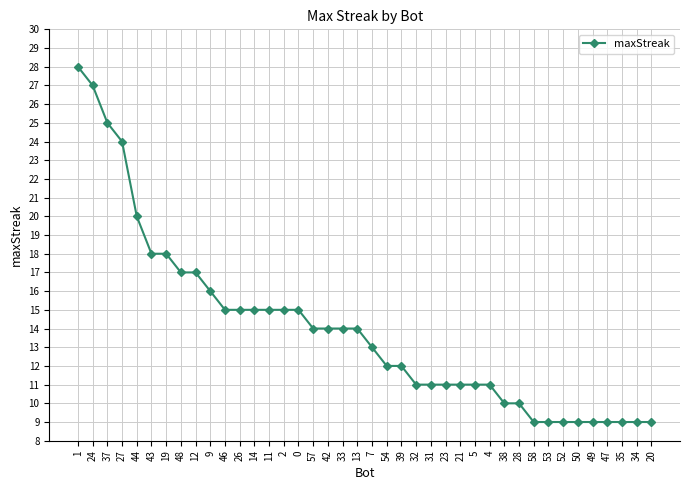

Reading right to left, what are all the values shown in this chart?

9	9	9	9	9	9	9	9	9	10	10	11	11	11	11	11	11	12	12	13	14	14	14	14	15	15	15	15	15	15	16	17	17	18	18	20	24	25	27	28